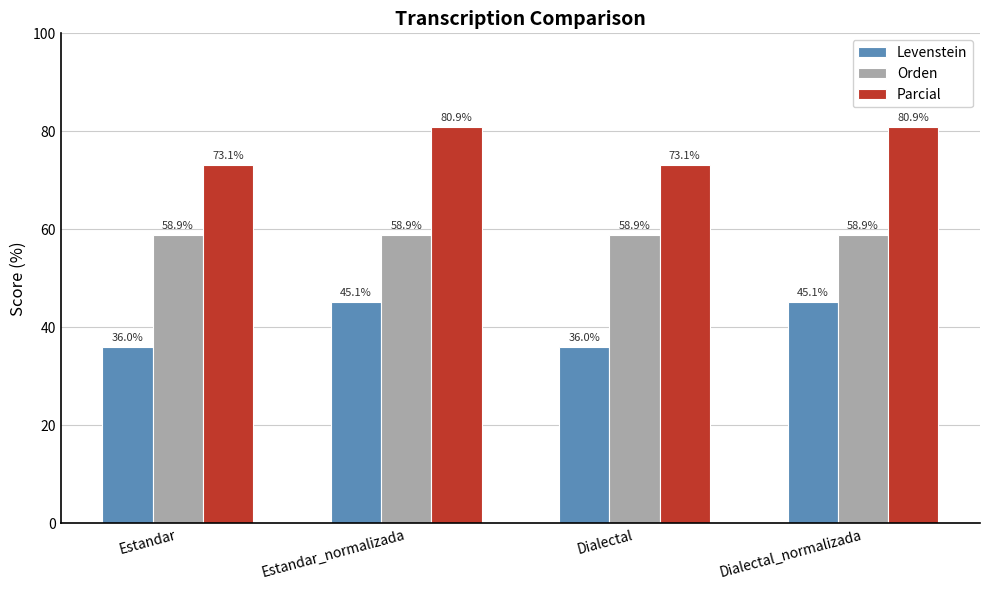

What is the spread (max minus min) of values at Dialectal_normalizada?

35.7